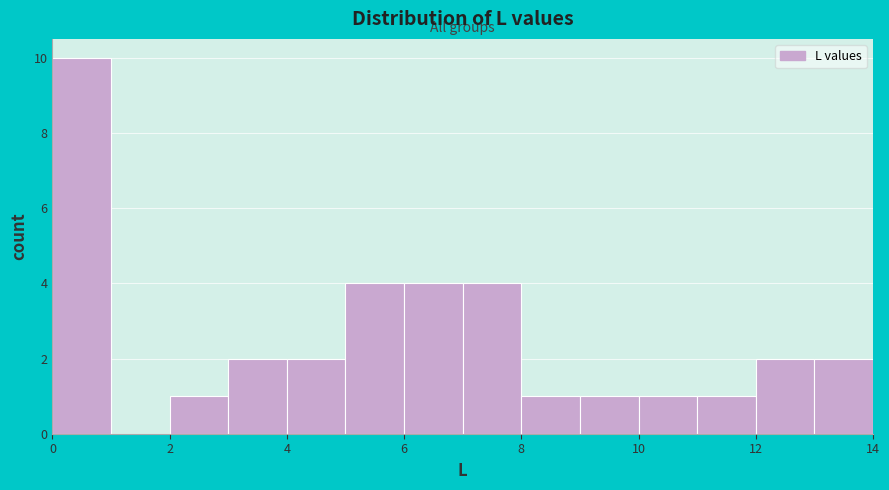

Which range on the x-axis has the tallest bar?

0 to 1